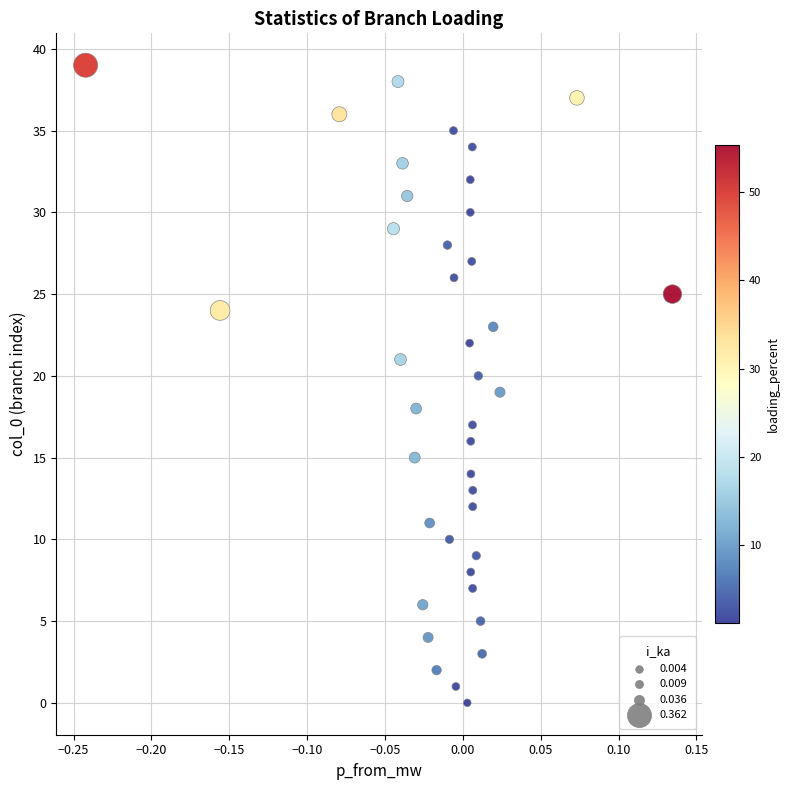

What is the range of Y values (max minus min)?

39